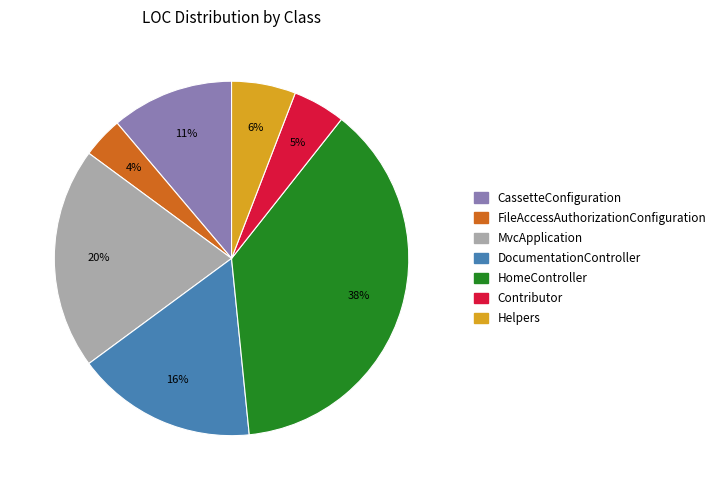

Is MvcApplication the majority of the pie?

No